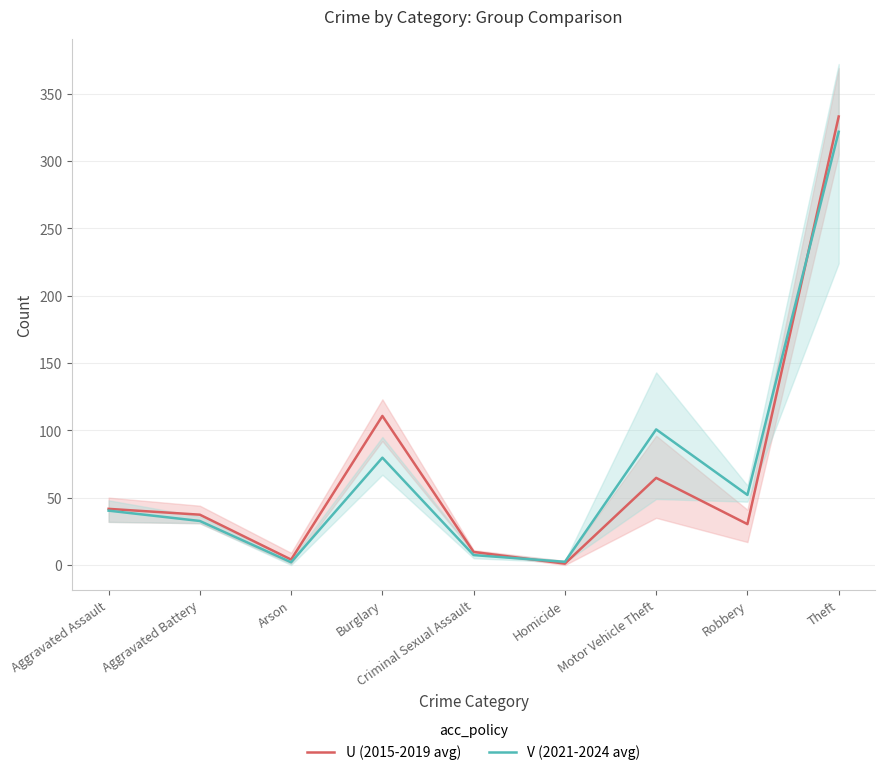

Does the chart display data point markers on the line(s)?

No